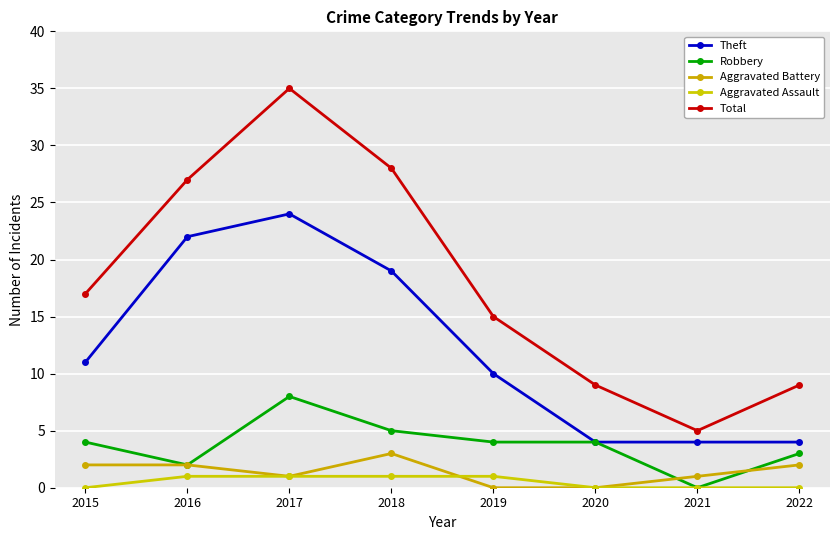

What is the highest value of the Aggravated Assault series?

1